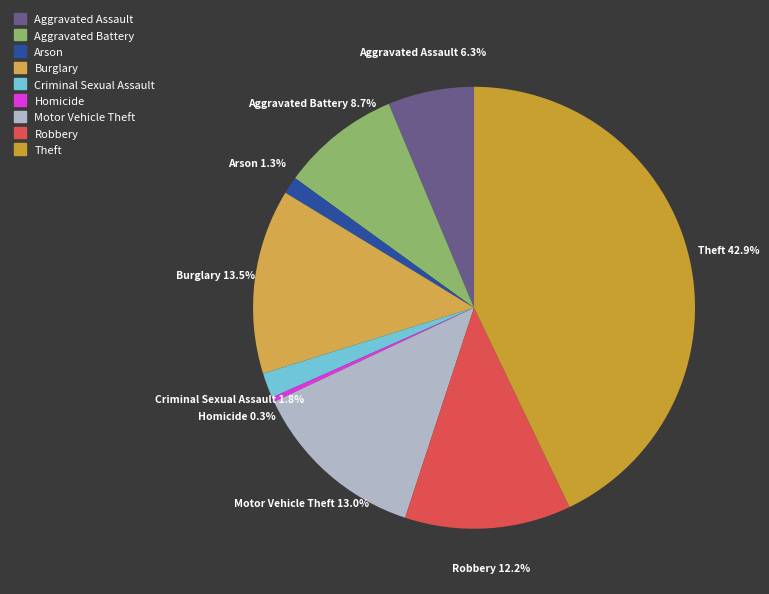

Count the number of slices in the pie.

9